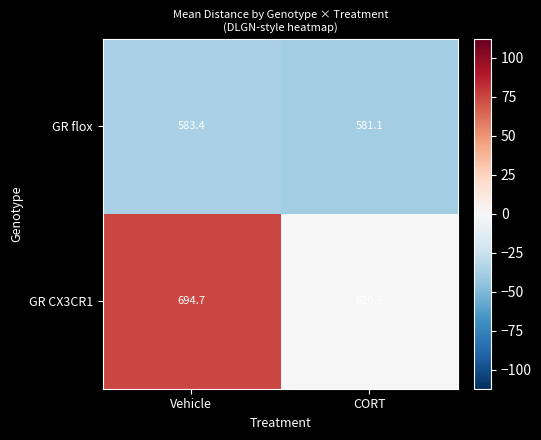

What is the sum of all GR CX3CR1 values?

1315.2